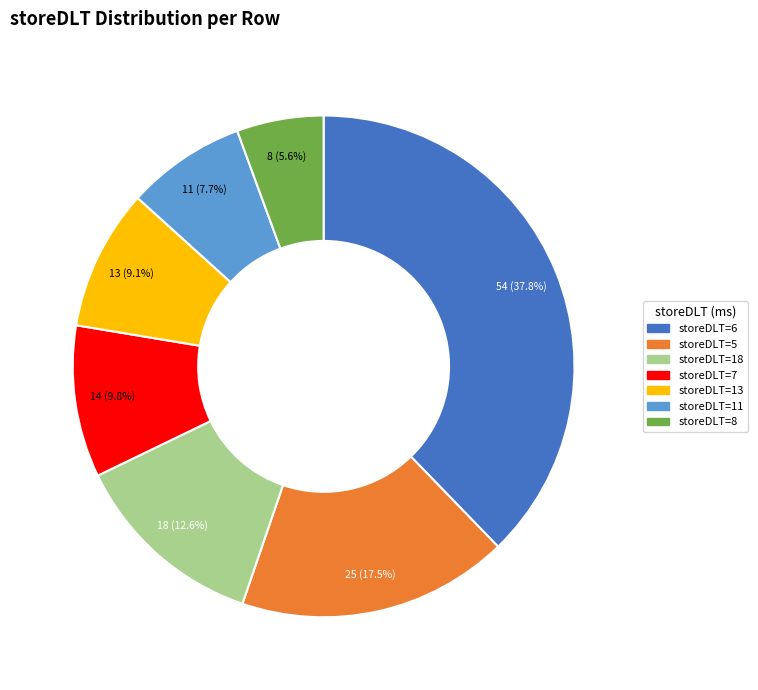

Rank the categories by value from lowest to highest.

storeDLT=8, storeDLT=11, storeDLT=13, storeDLT=7, storeDLT=18, storeDLT=5, storeDLT=6